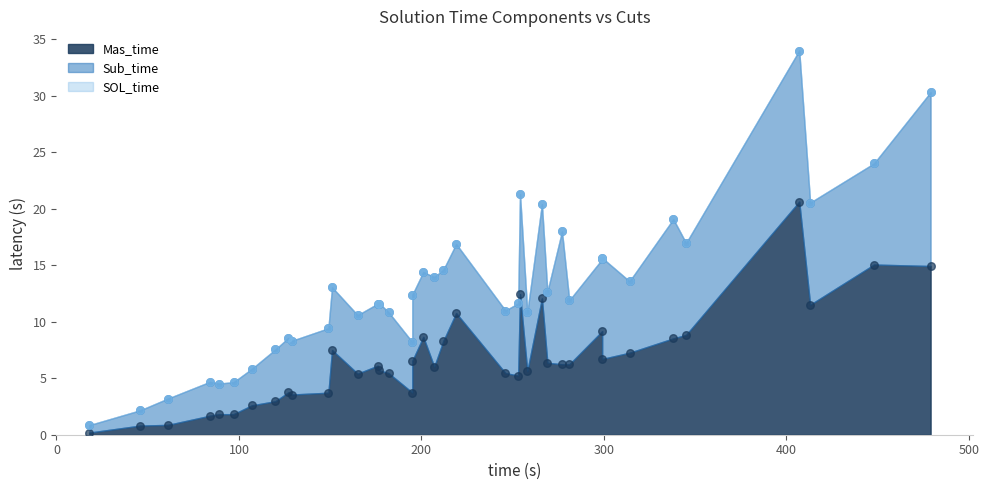

Is the value of Sub_time at 7 greater than the value of SOL_time at 11?

No